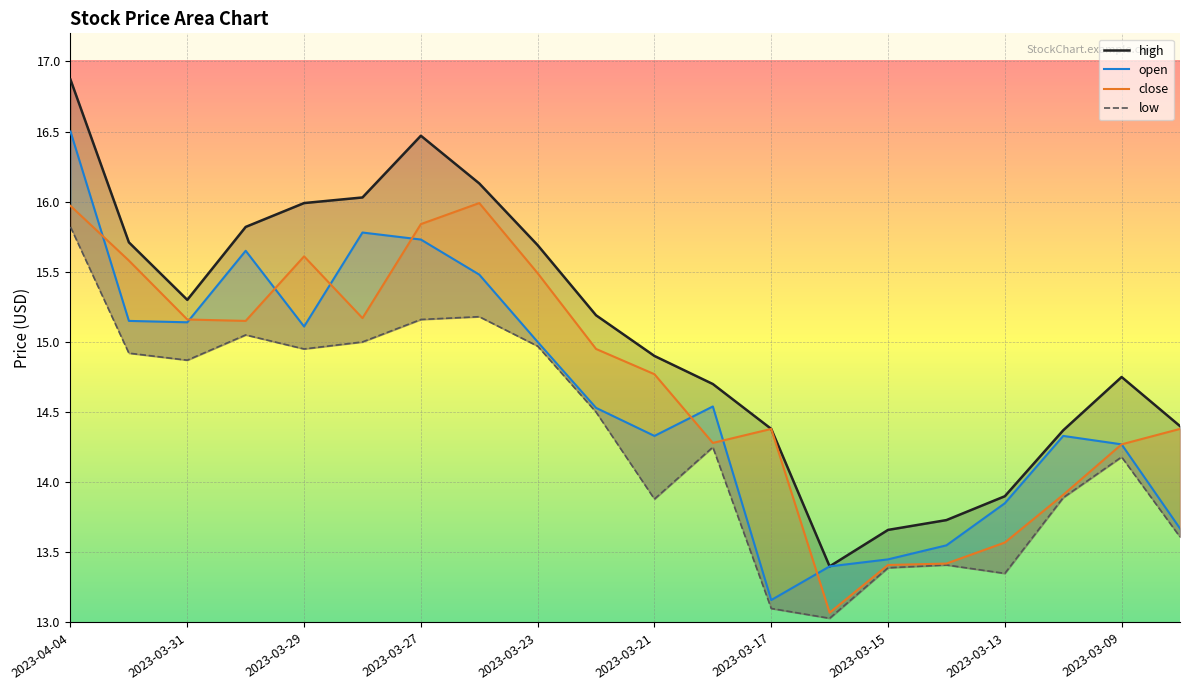

How many lines are shown in the chart?

4